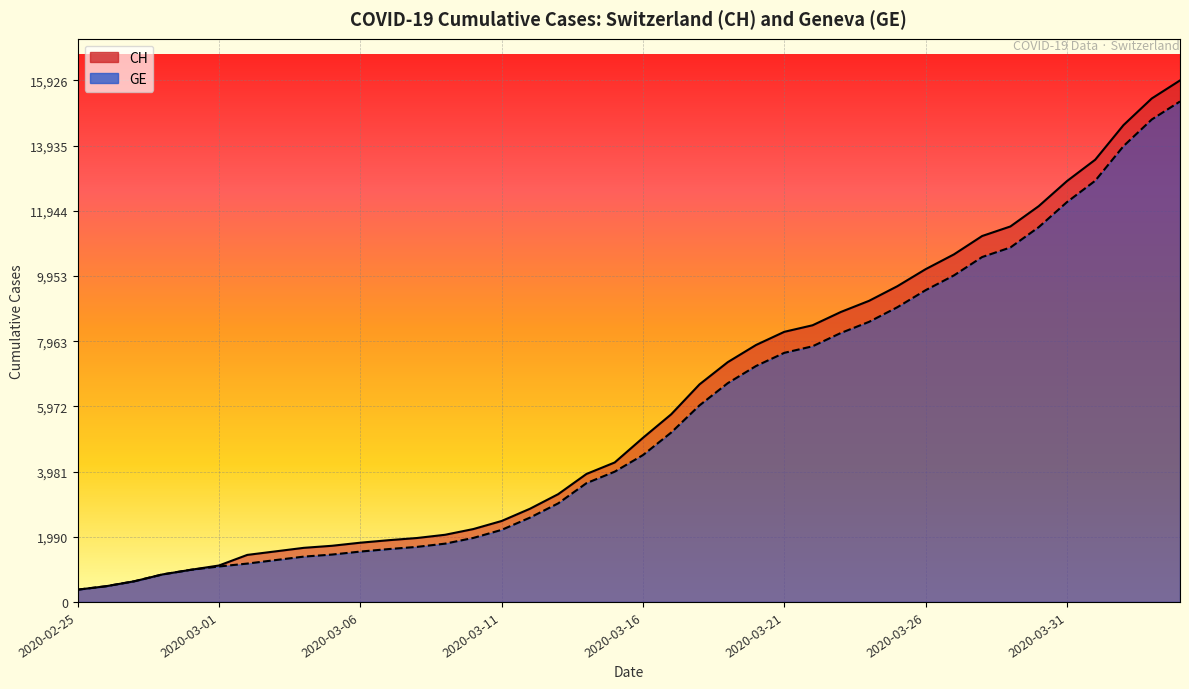

What is the spread (max minus min) of values at 2020-03-18?

642